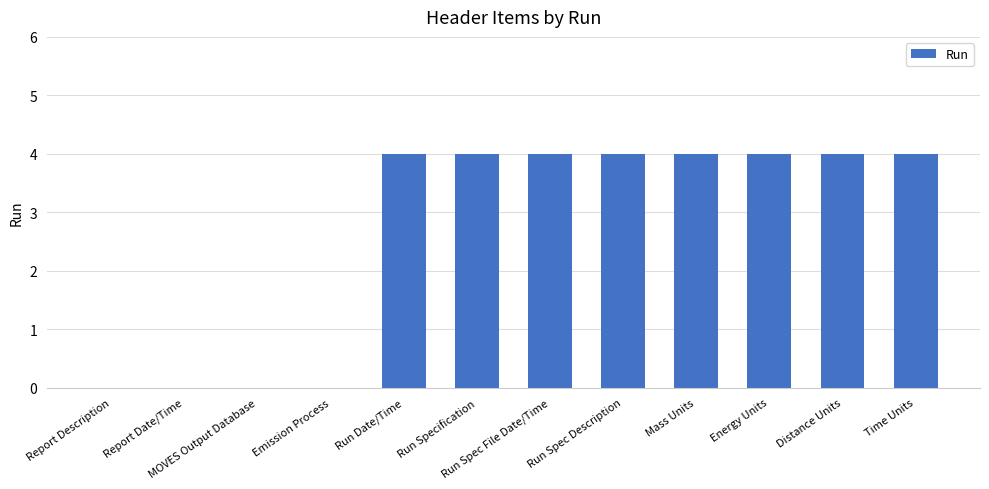

Are the bars horizontal?

No